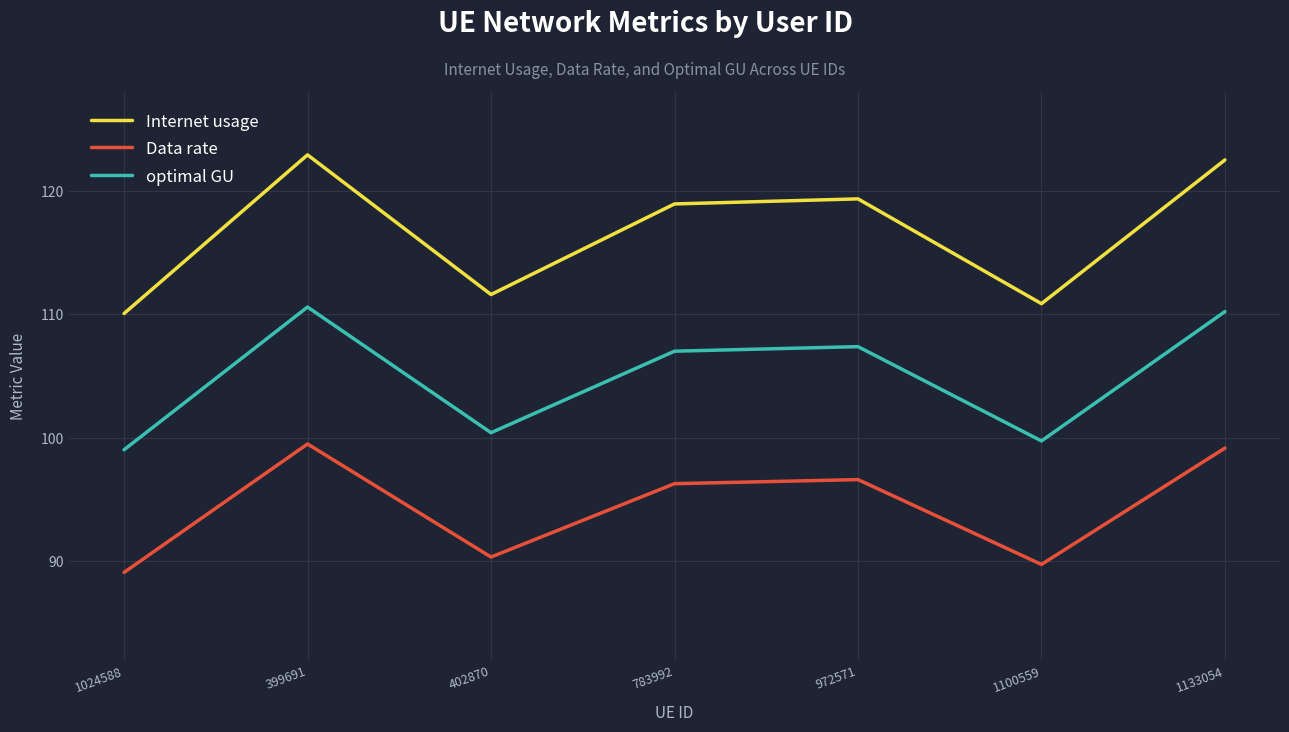

List the series in order of their overall mean, highest first.

Internet usage, optimal GU, Data rate